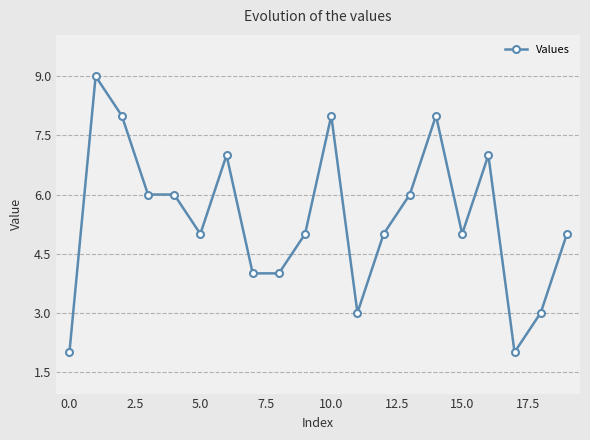

What is the maximum value shown in the chart?

9